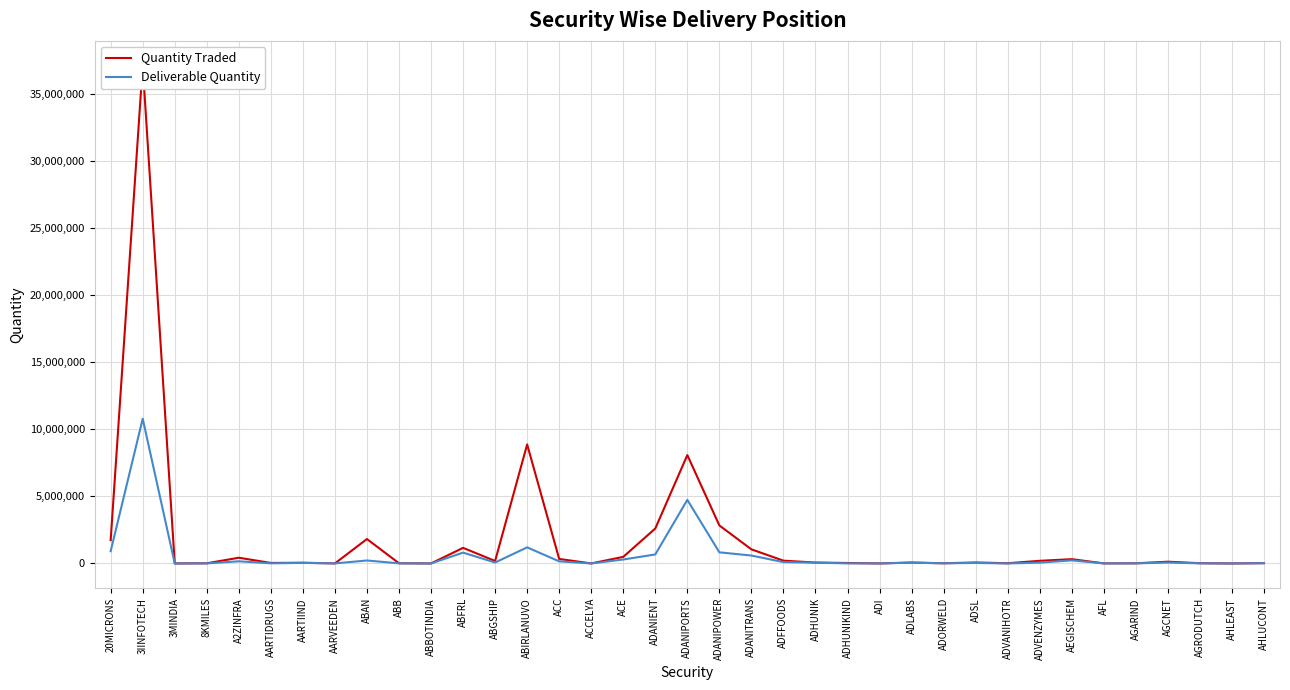

What is the difference between the maximum and second lowest values in the Quantity Traded series?

37139641